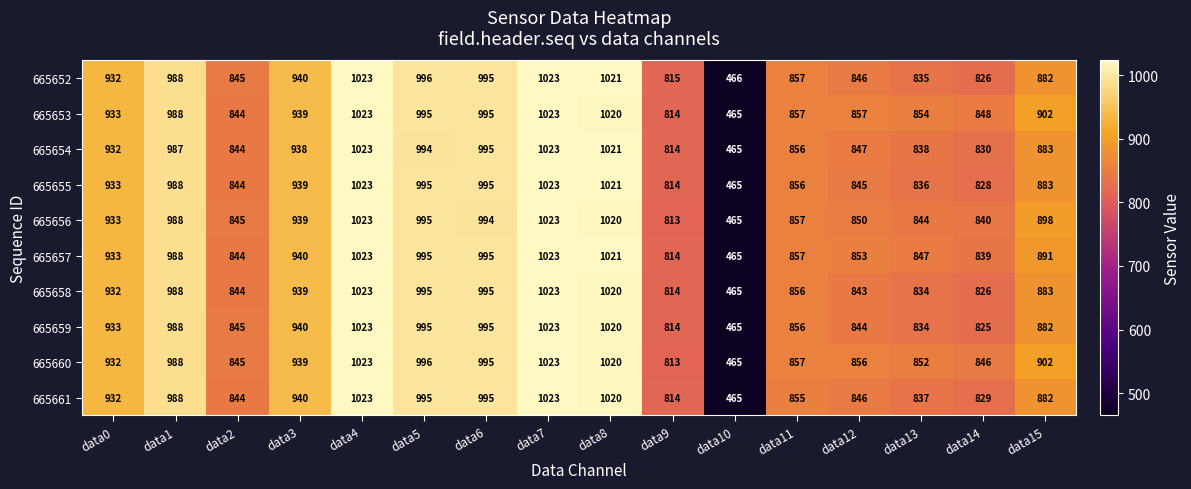

Which series changed the most between data3 and data5?

665660